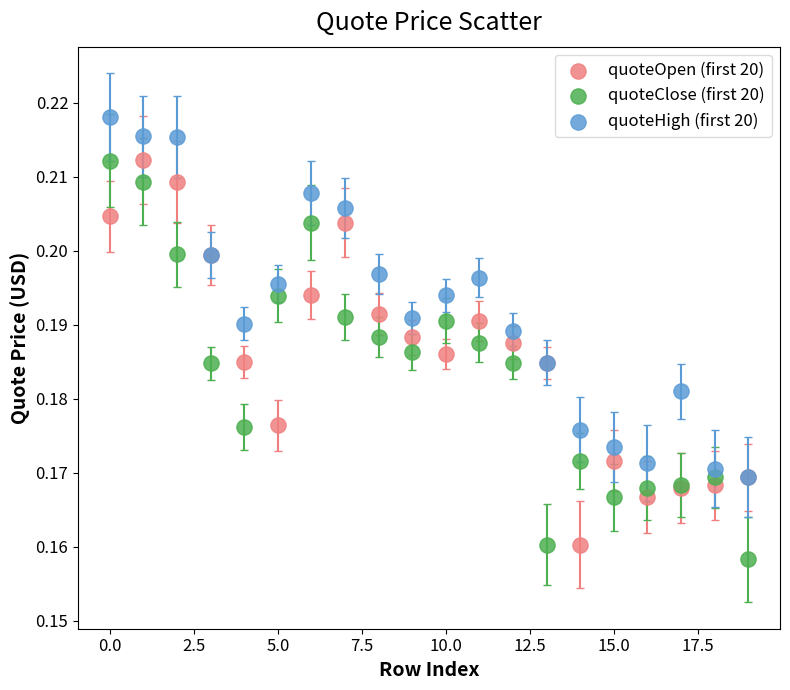

What are all the series names shown in the legend?

quoteOpen (first 20), quoteClose (first 20), quoteHigh (first 20)